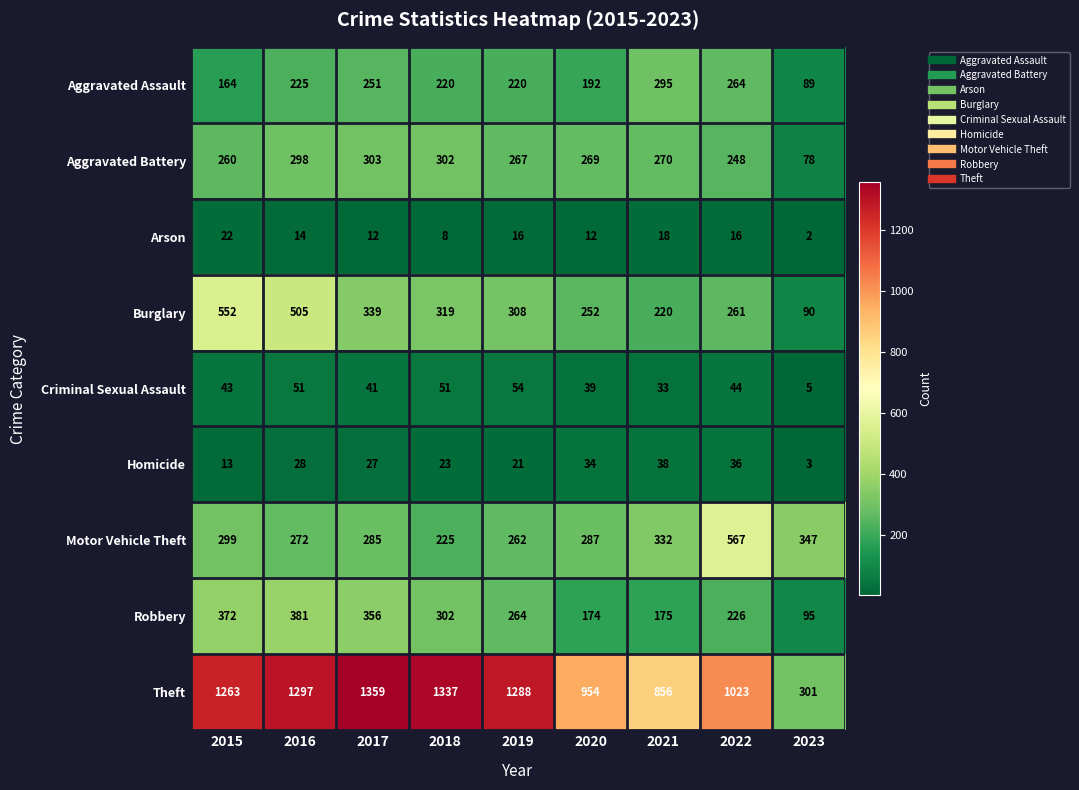

What is the maximum value shown in the chart?

1359